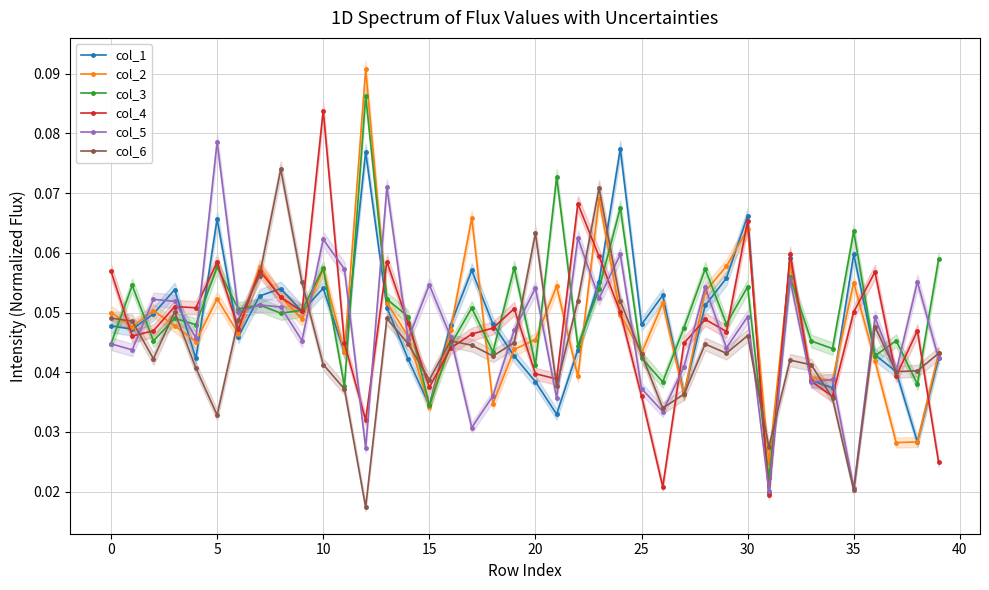

Count the col_3 values in the range 0 to 1.

40